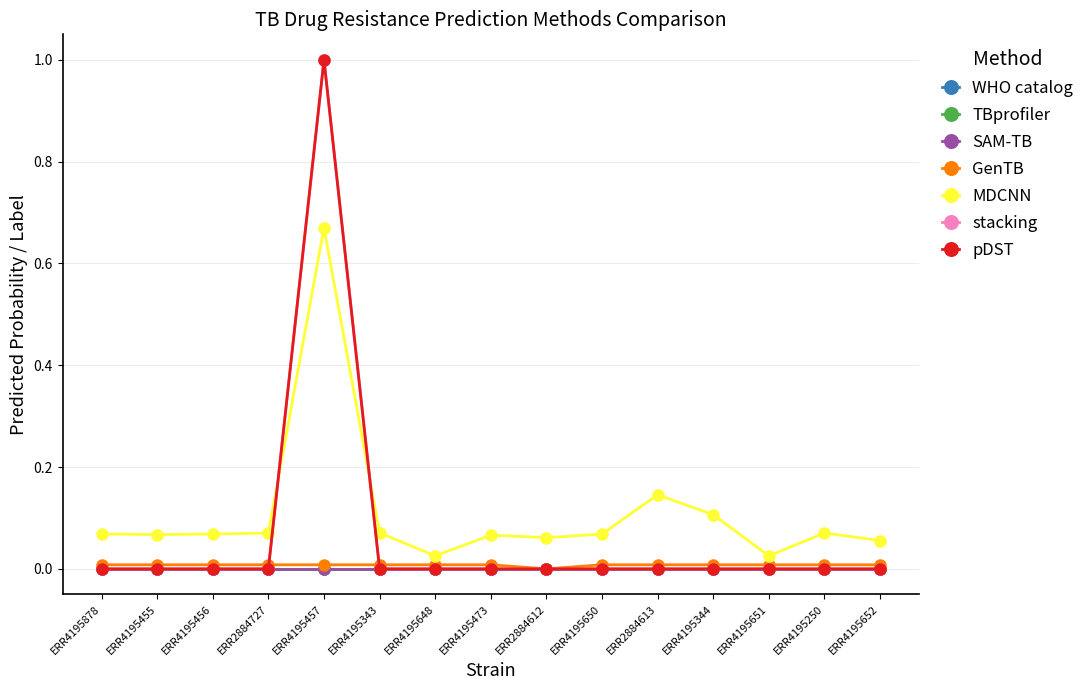

Between ERR4195455 and ERR4195456, which series saw the biggest shift?

MDCNN